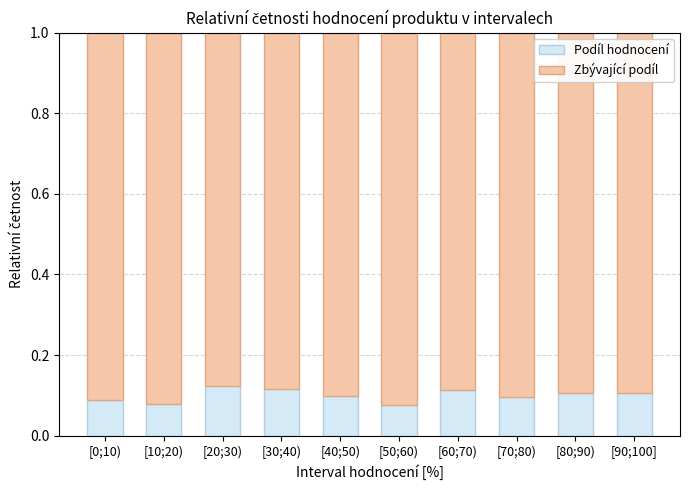

The value of Podíl hodnocení at [40;50) is 0.2. True or false?

False